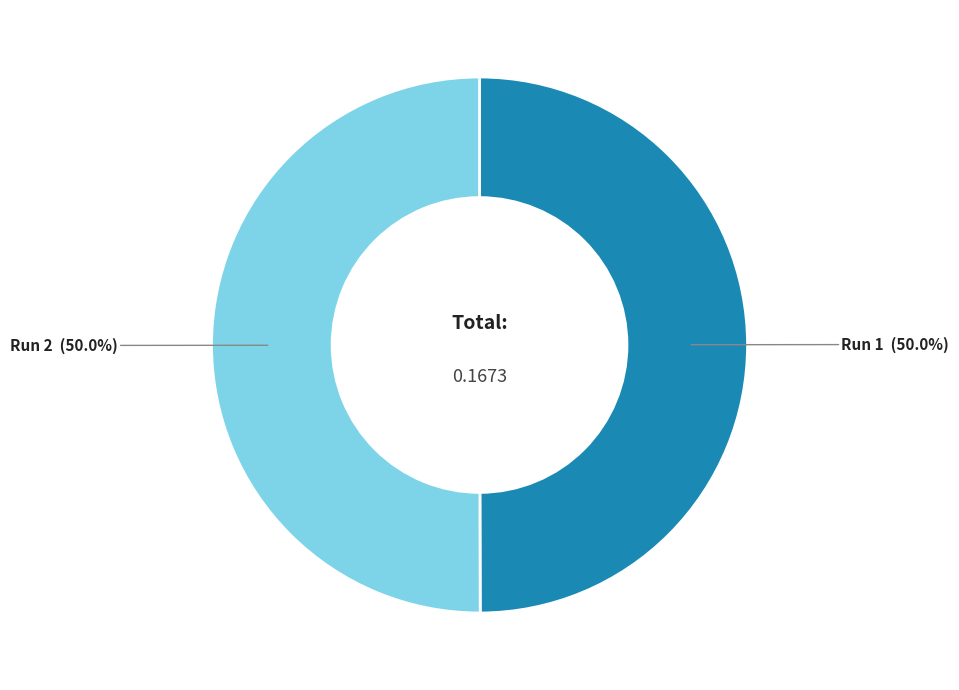

How many segments does this pie chart have?

2